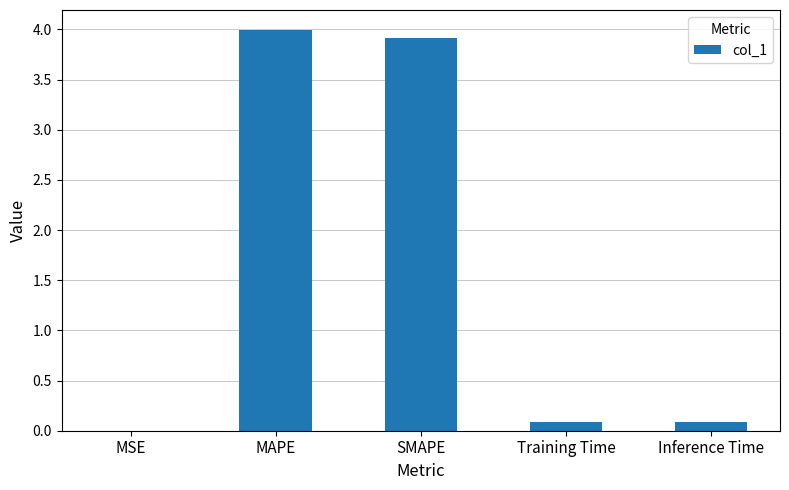

What is the maximum value shown in the chart?

4.0